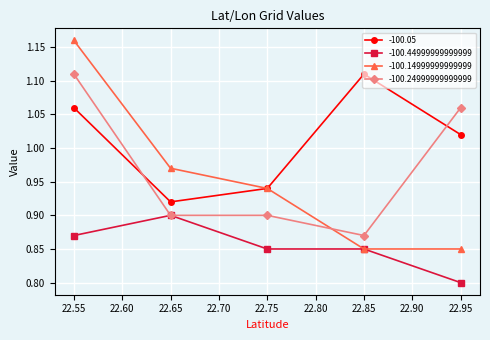

What position from the left is 22.75?

3